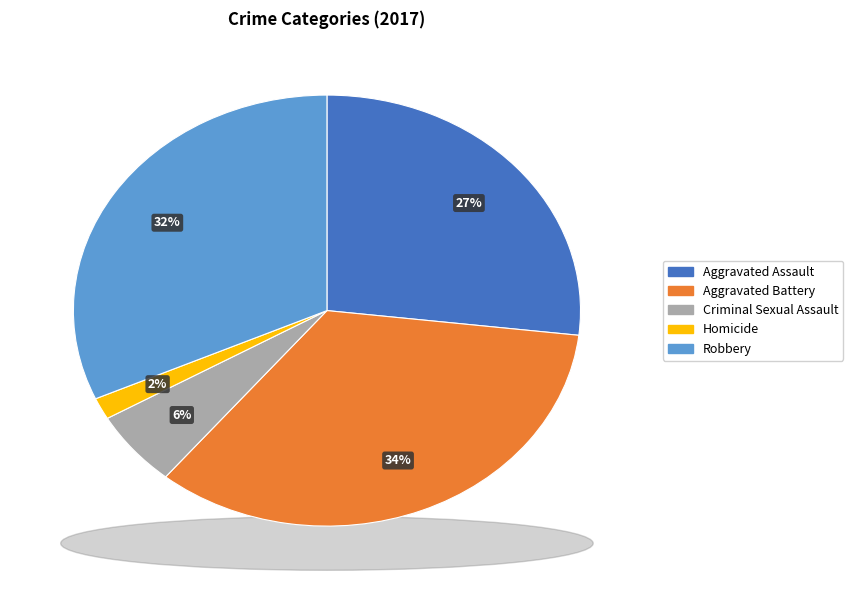

Approximately how many times larger is the value at Robbery compared to Aggravated Assault?

1.2